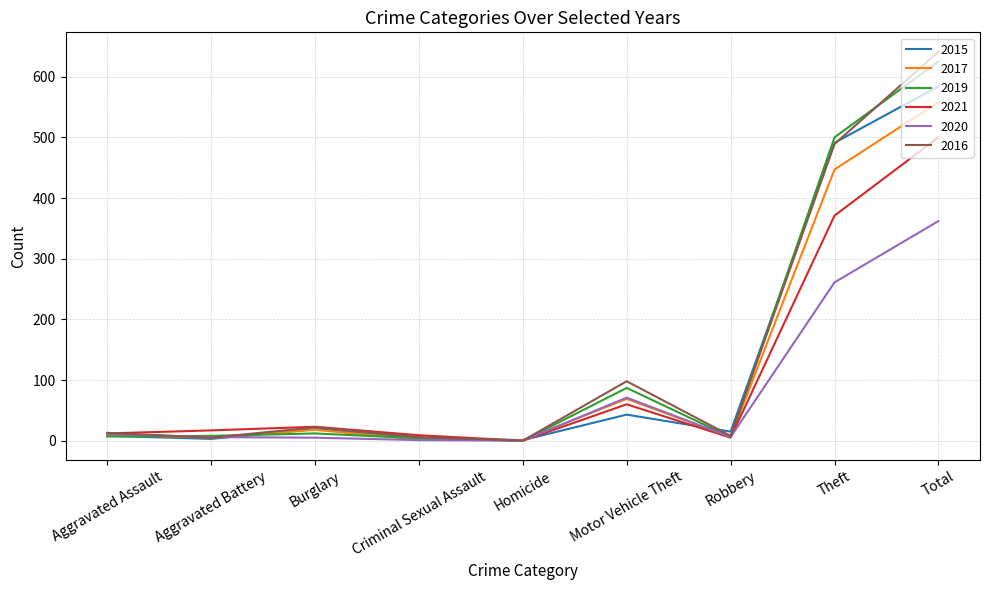

What is the maximum value for 2020?

362